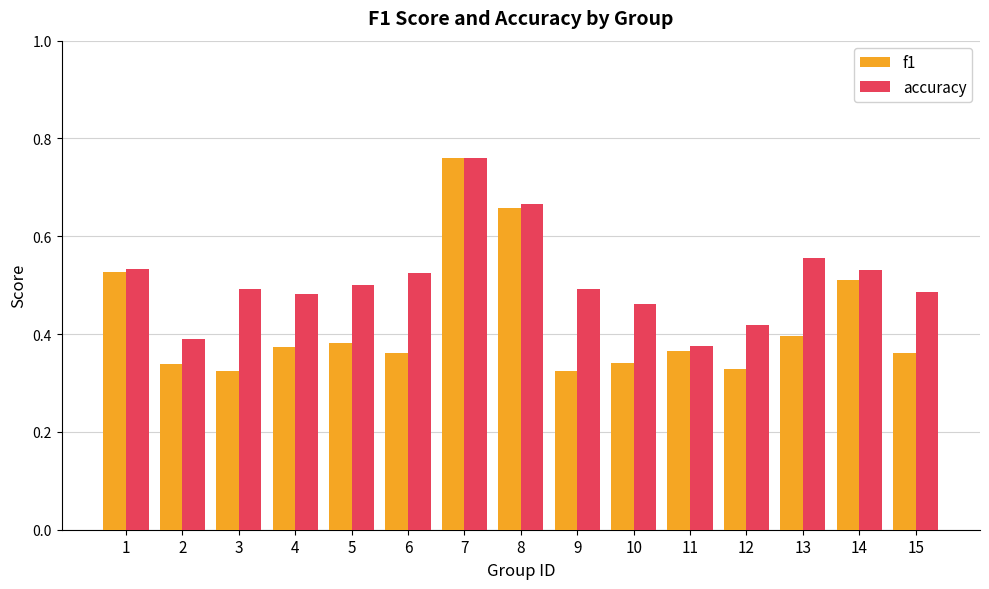

The value of accuracy at 1 is 0.5. True or false?

True